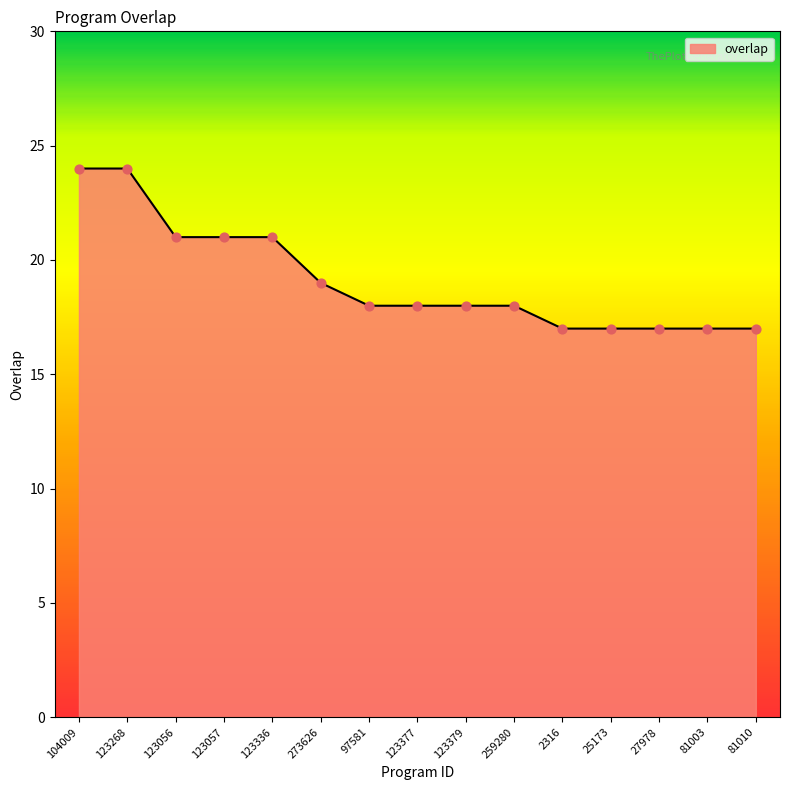

Approximately how many times larger is the value at 259280 compared to 123056?

0.9